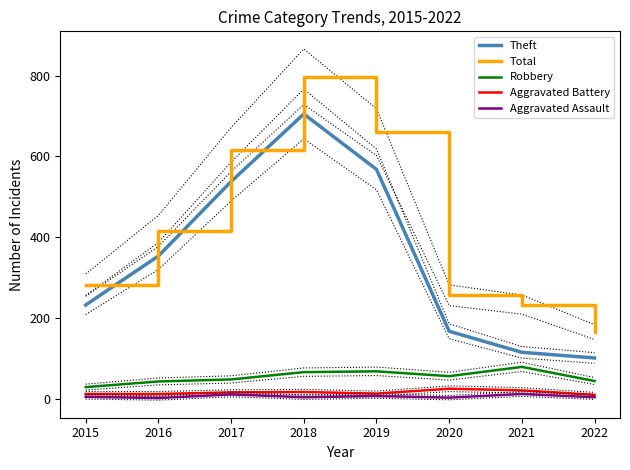

Which category has the highest value in the Total series?

2018